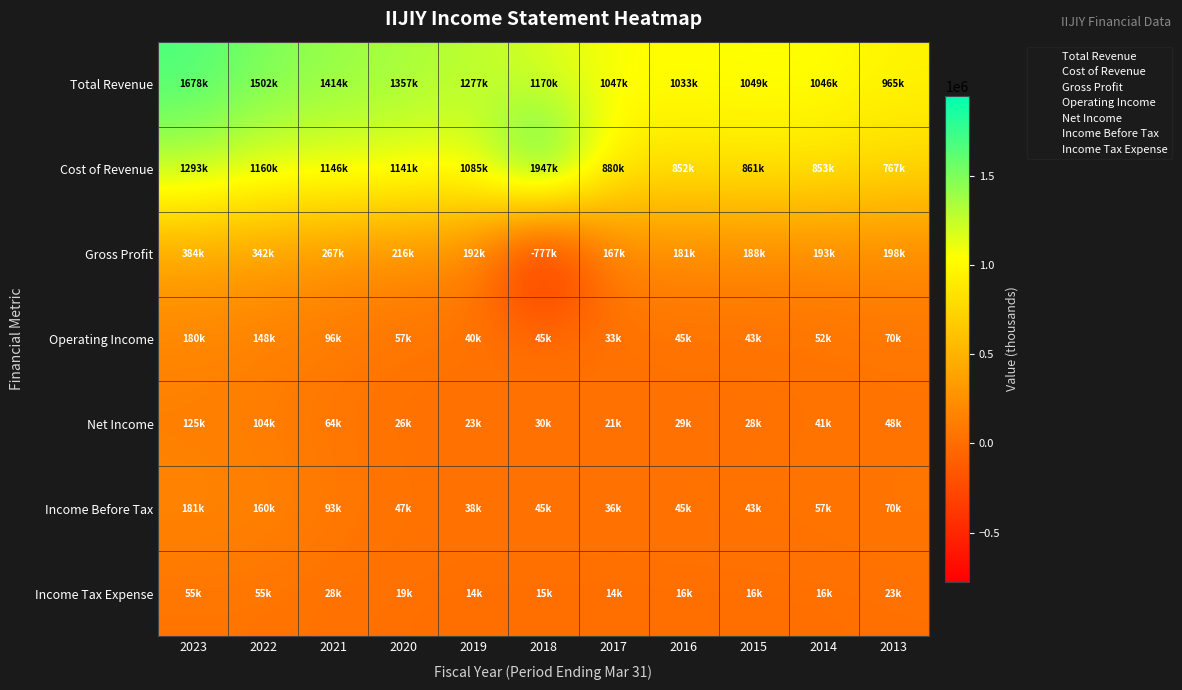

Which series changed the most between 2020 and 2018?

Gross Profit